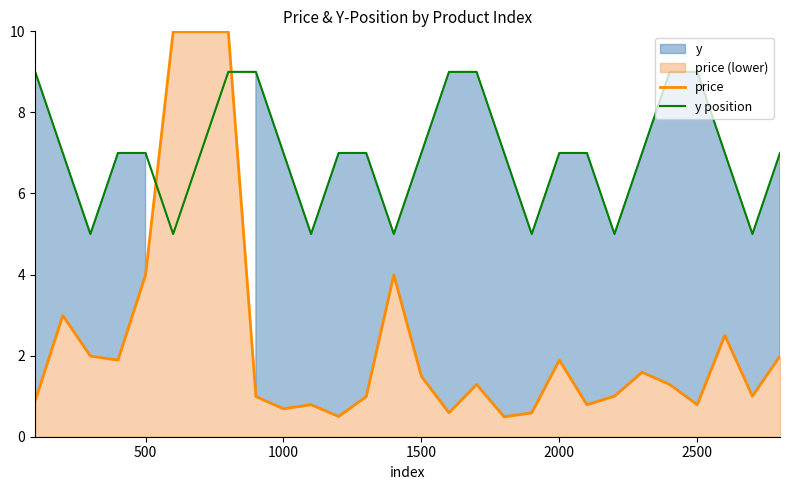

Which series ends up on top after the final intersection of y position and price?

y position